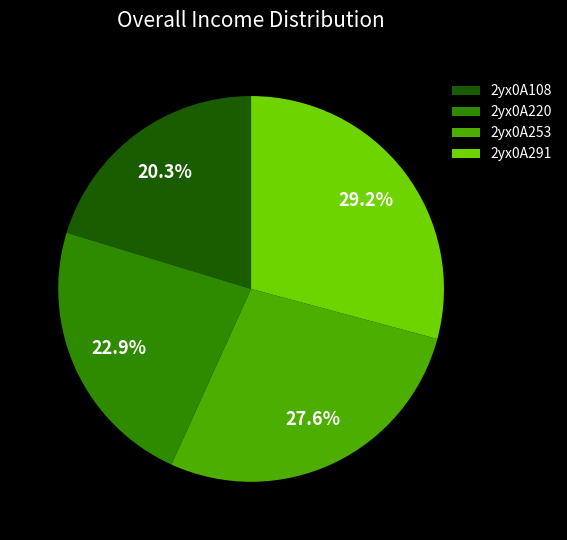

Which slice is the smallest?

2yx0A108